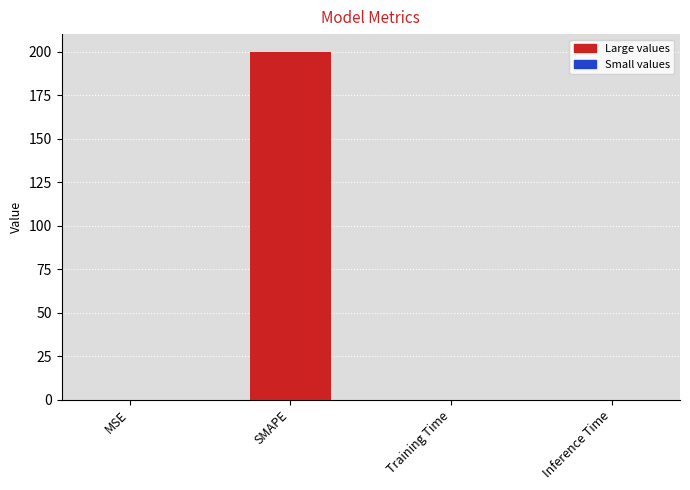

Is it true that the value at SMAPE is 339.2?

False